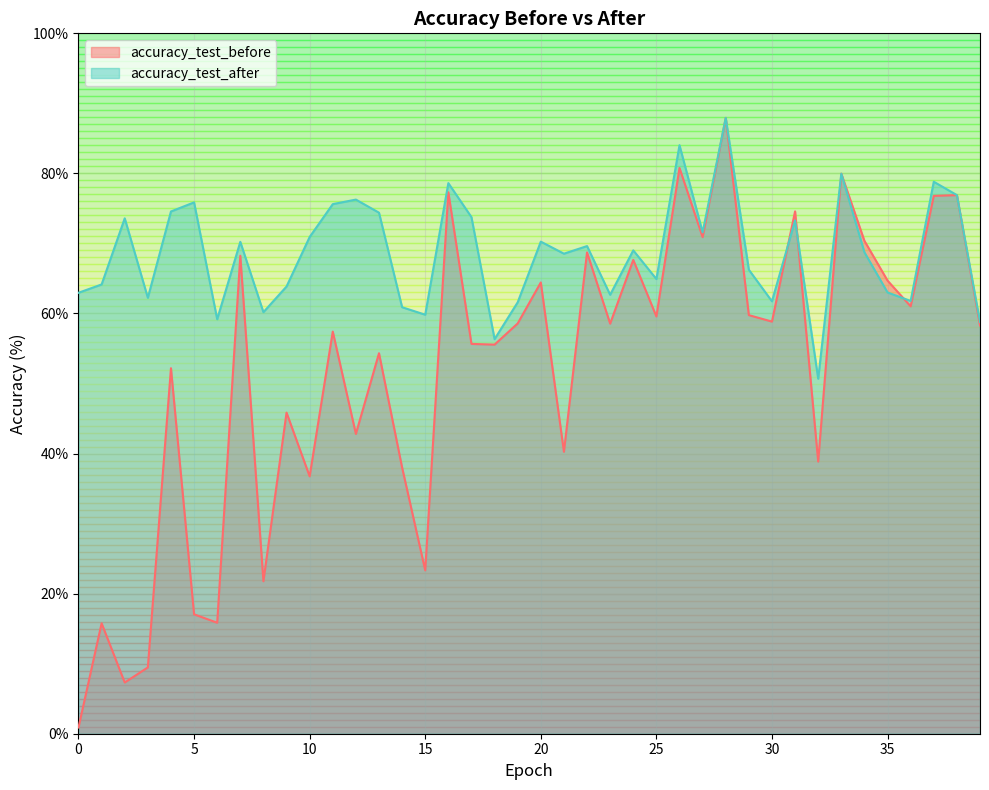

Between which two adjacent categories do accuracy_test_after and accuracy_test_before first intersect?

30 and 31